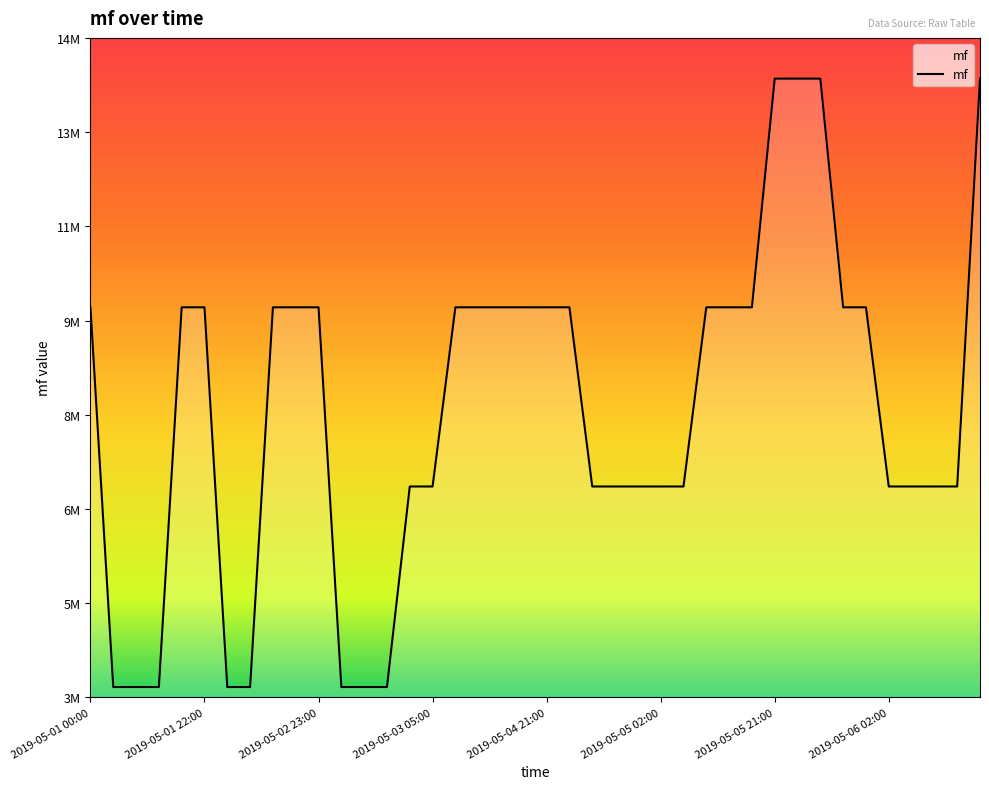

Where does the data first go above 10140202?

2019-05-01 00:00